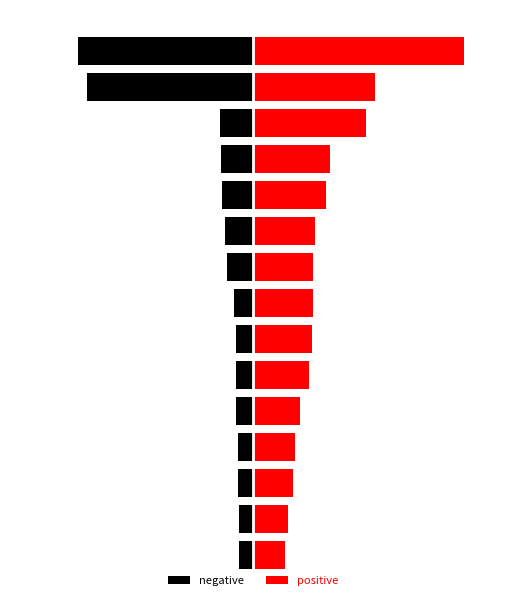

How many groups of bars are there?

15